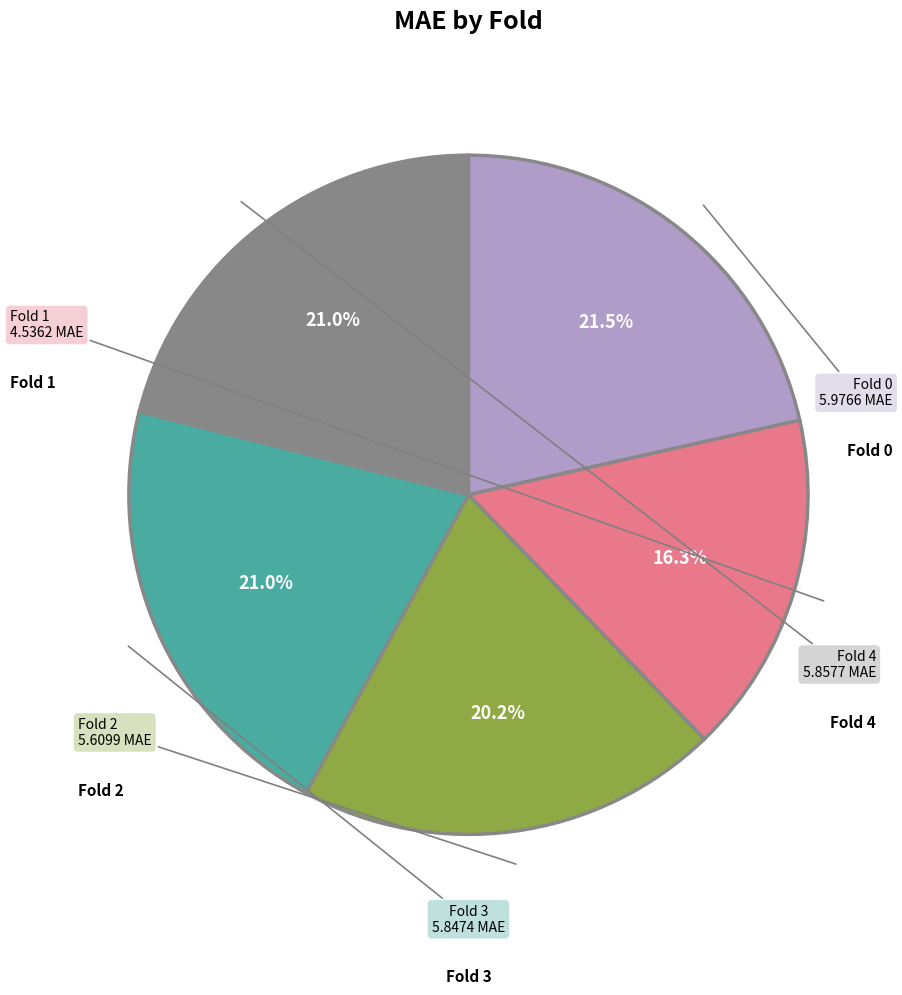

Is there any slice that represents more than half of the pie?

No